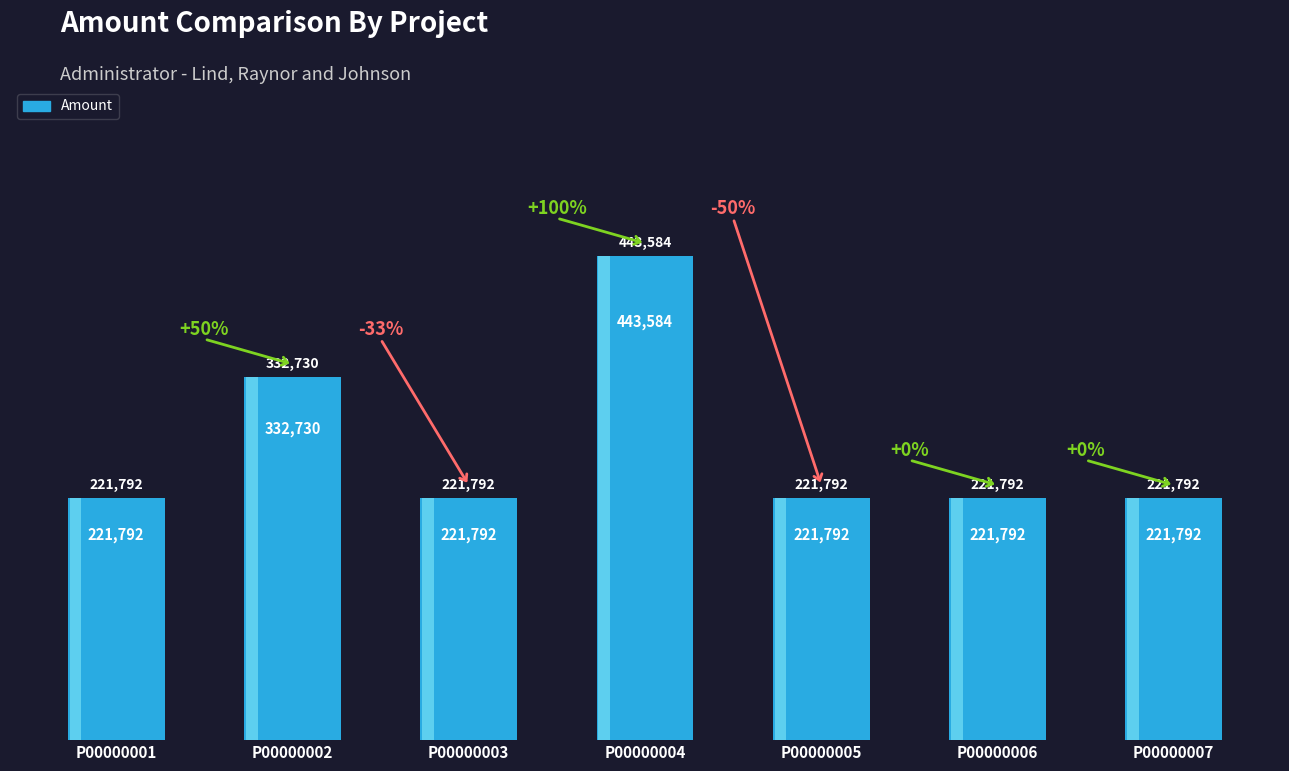

What is the value of the 7th bar from the left?

221792